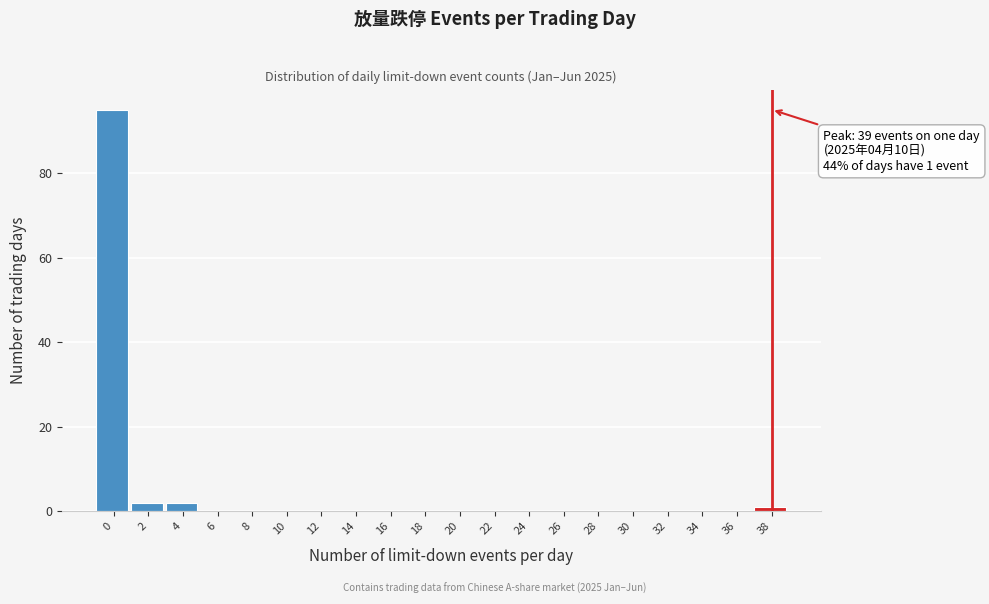

Reading left to right, what are all the values shown in this chart?

0=95	2=2	4=2	6=0	8=0	10=0	12=0	14=0	16=0	18=0	20=0	22=0	24=0	26=0	28=0	30=0	32=0	34=0	36=0	38=1